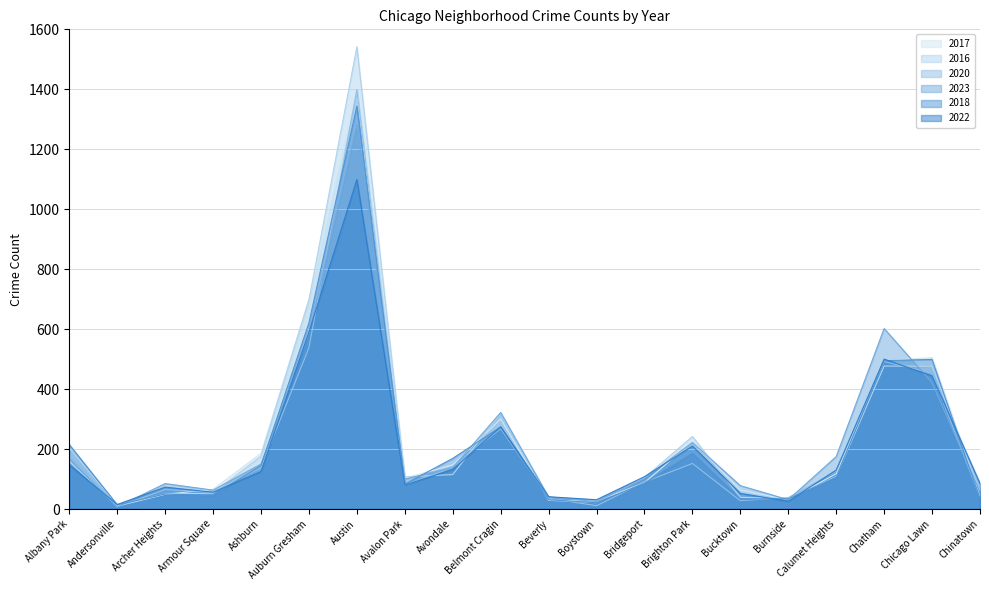

Which category has the highest value across all series?

Austin